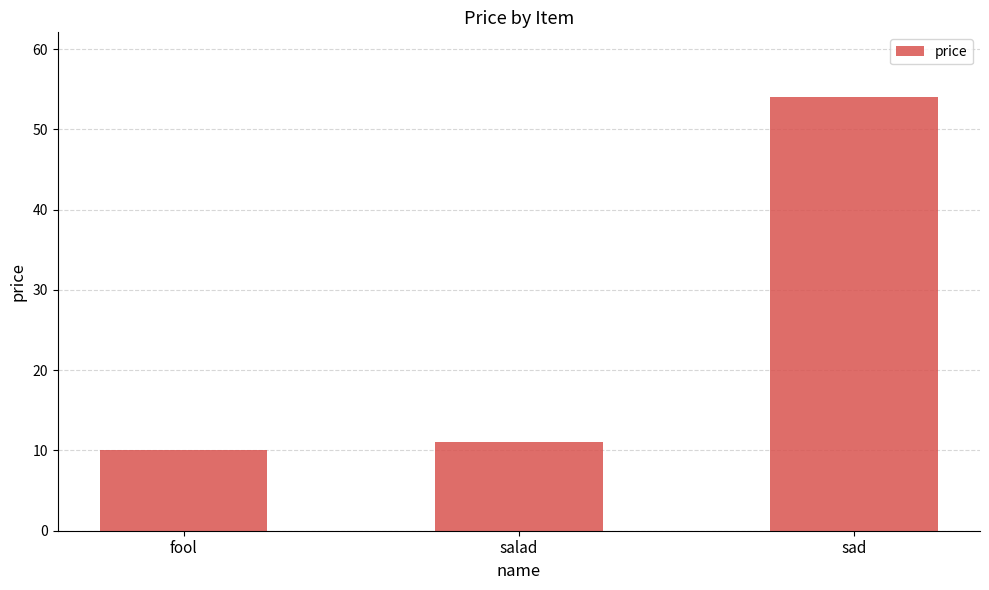

What is the smallest value displayed?

10